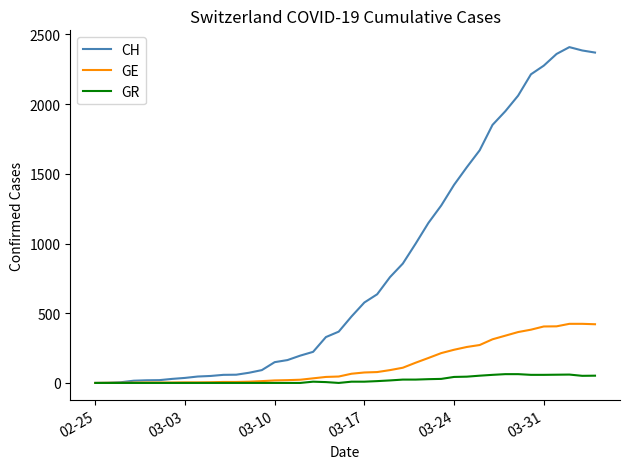

Which series has the largest total across all categories?

CH